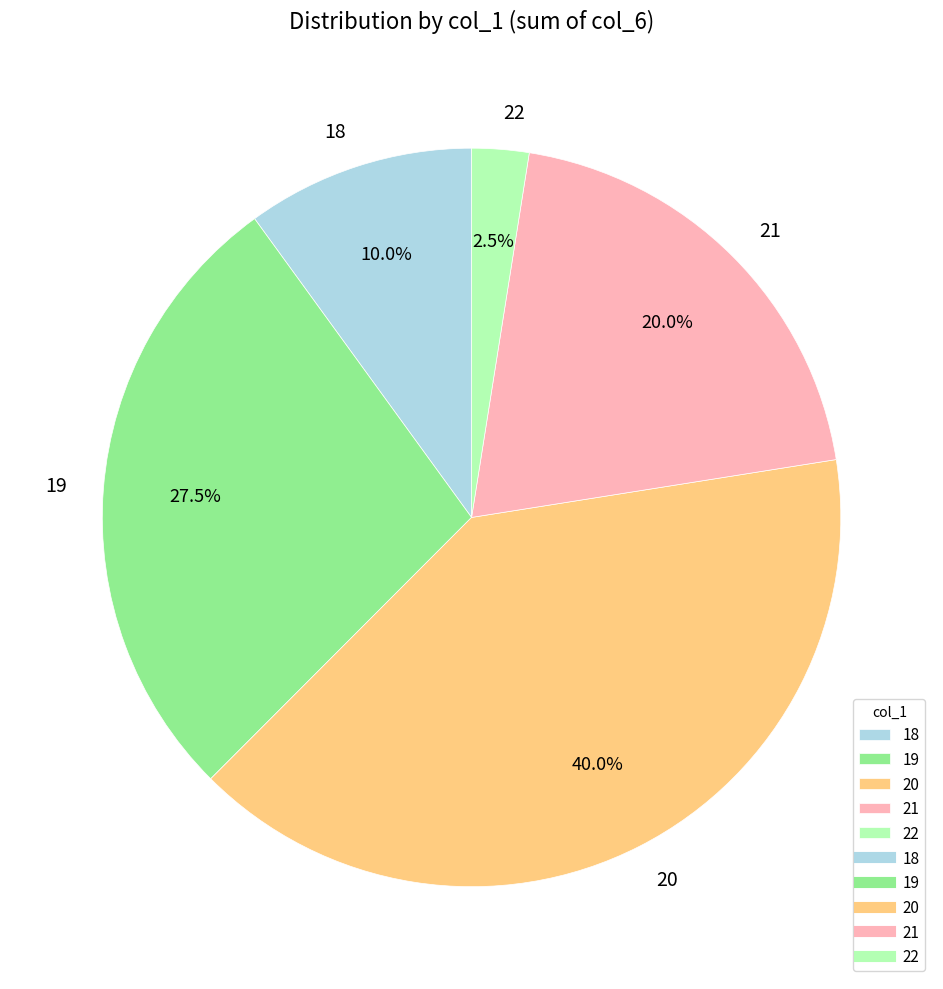

Rank the categories by value from highest to lowest.

20, 19, 21, 18, 22